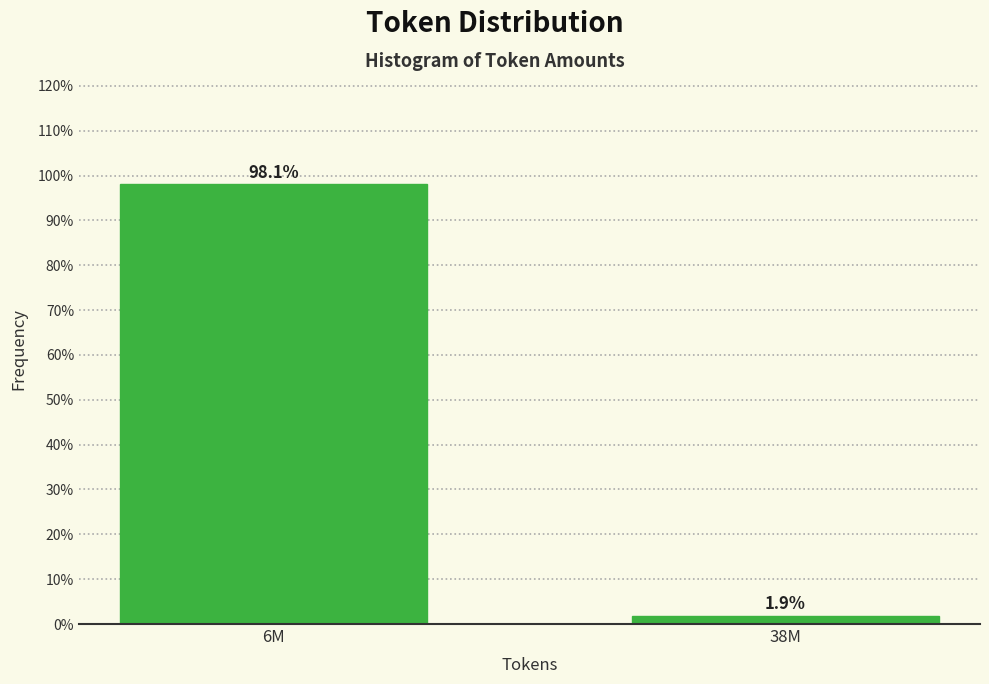

Reading left to right, transcribe all the data shown in this chart.

98.1	1.9